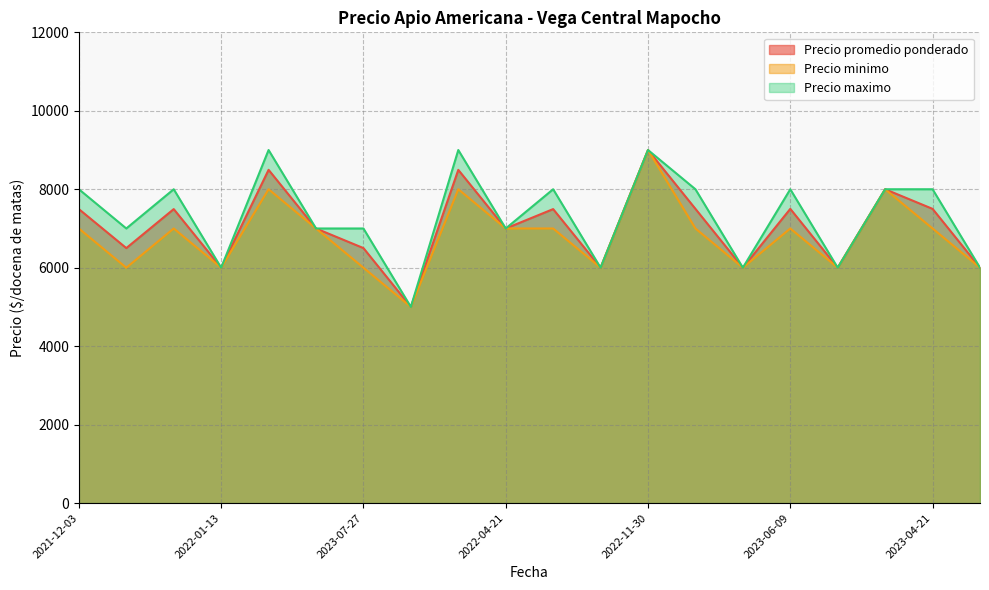

List the series in order of their overall mean, highest first.

Precio maximo, Precio promedio ponderado, Precio minimo